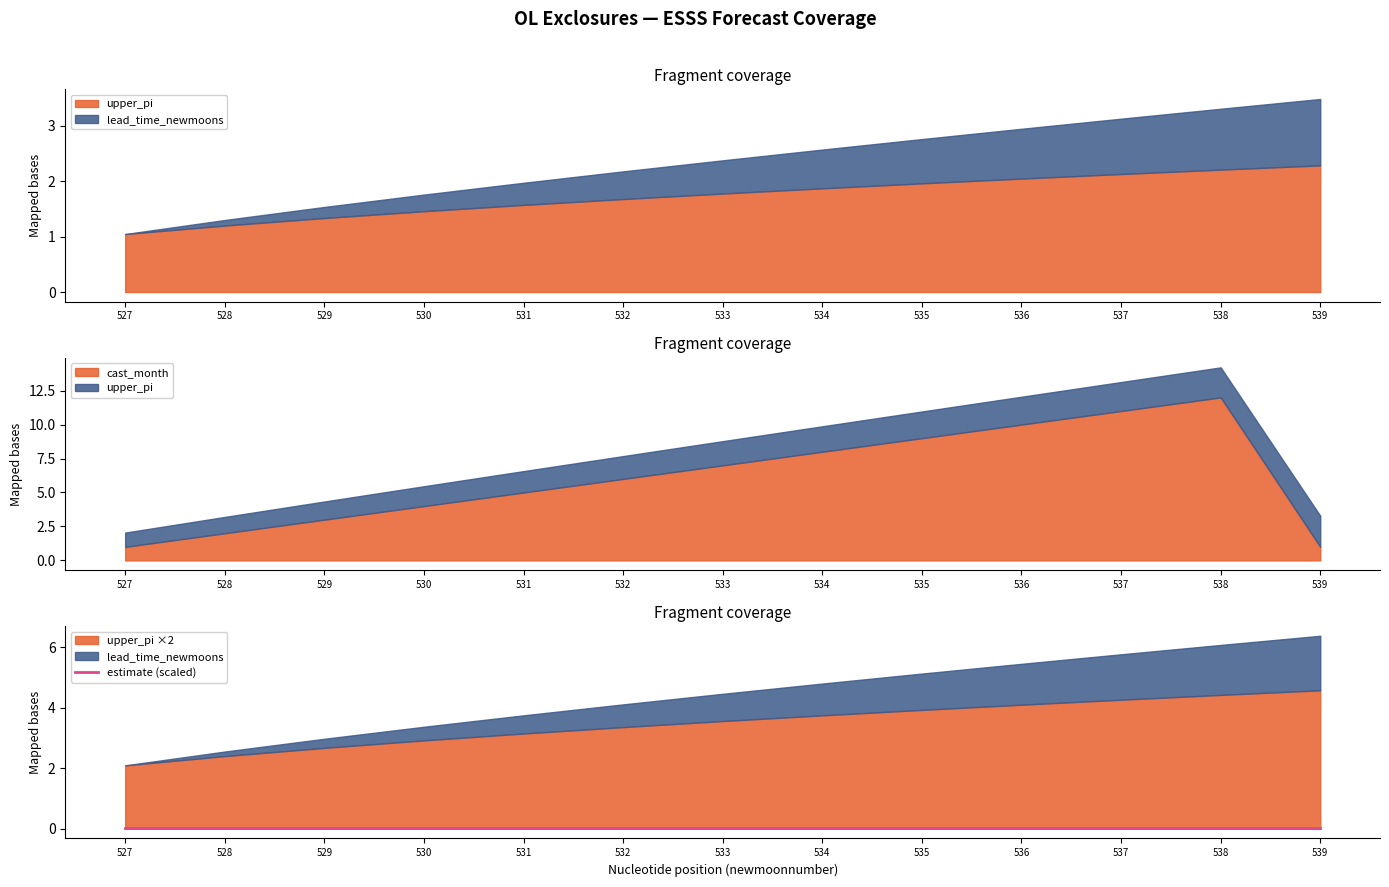

Is the value of upper_pi at 539 greater than the value of cast_month at 530?

No